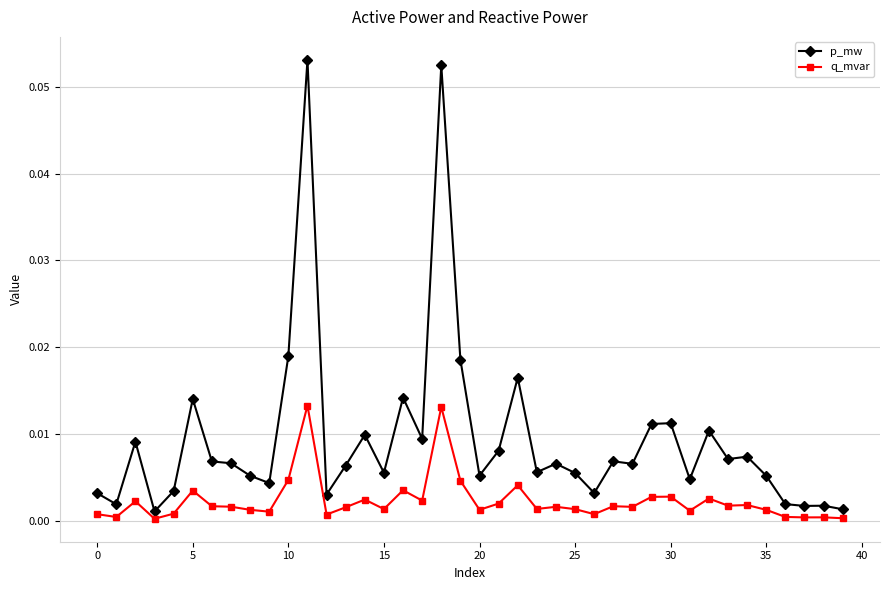

How many lines are shown in the chart?

2